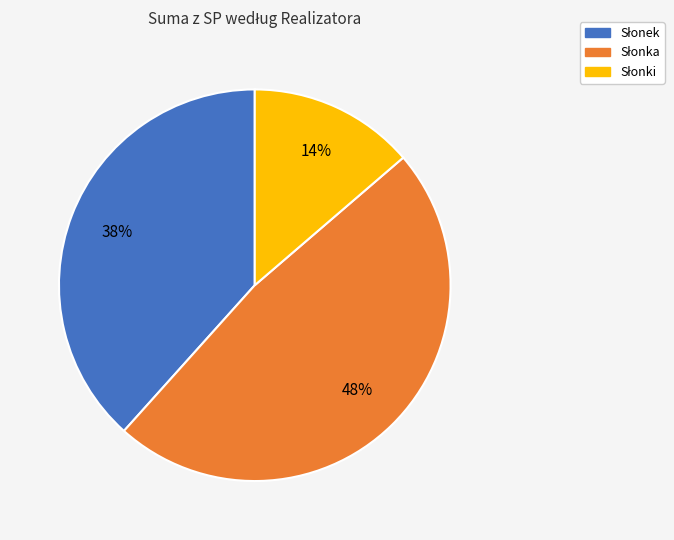

Does any single category account for the majority?

No